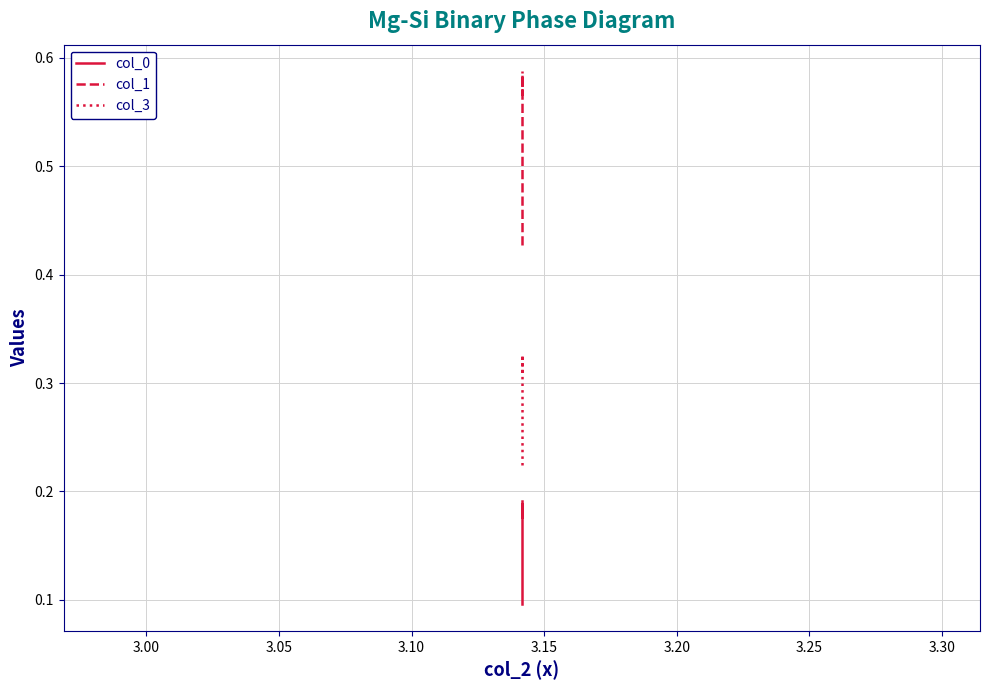

What is the maximum value shown in the chart?

0.6